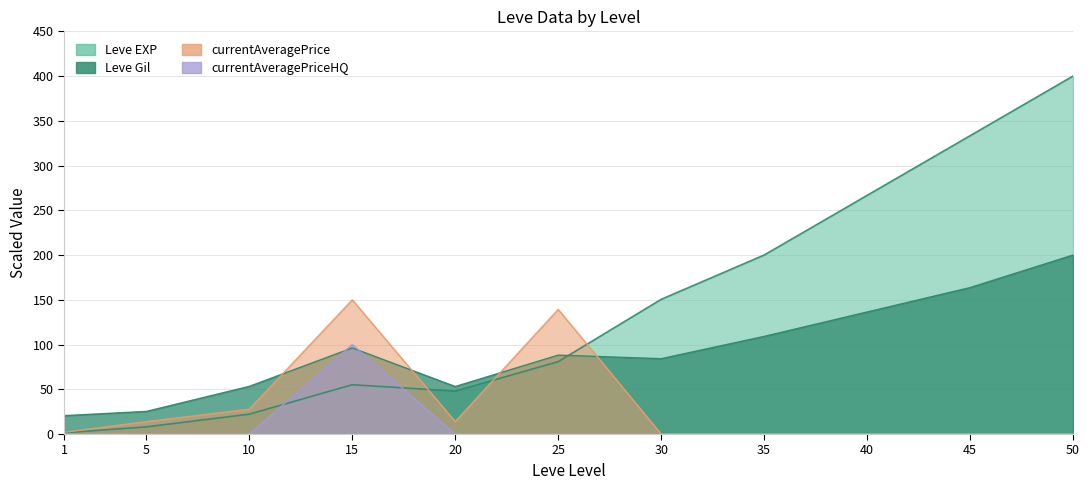

The value of currentAveragePriceHQ at 1 is 0.1. True or false?

False